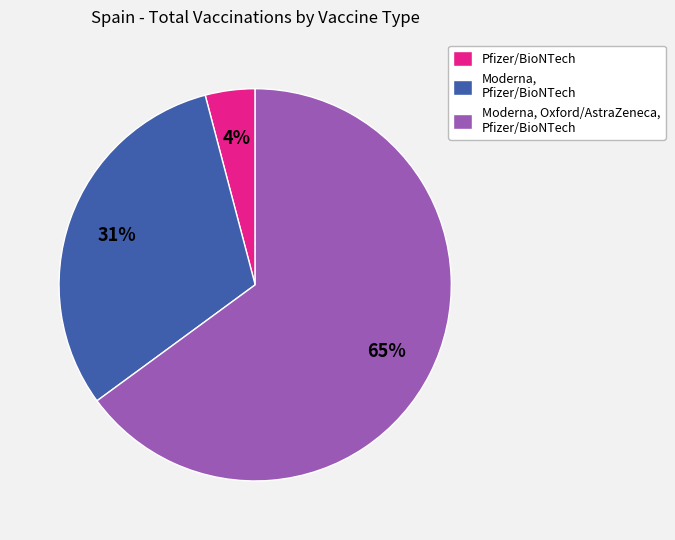

Which category has the biggest portion of the pie?

Moderna, Oxford/AstraZeneca, Pfizer/BioNTech